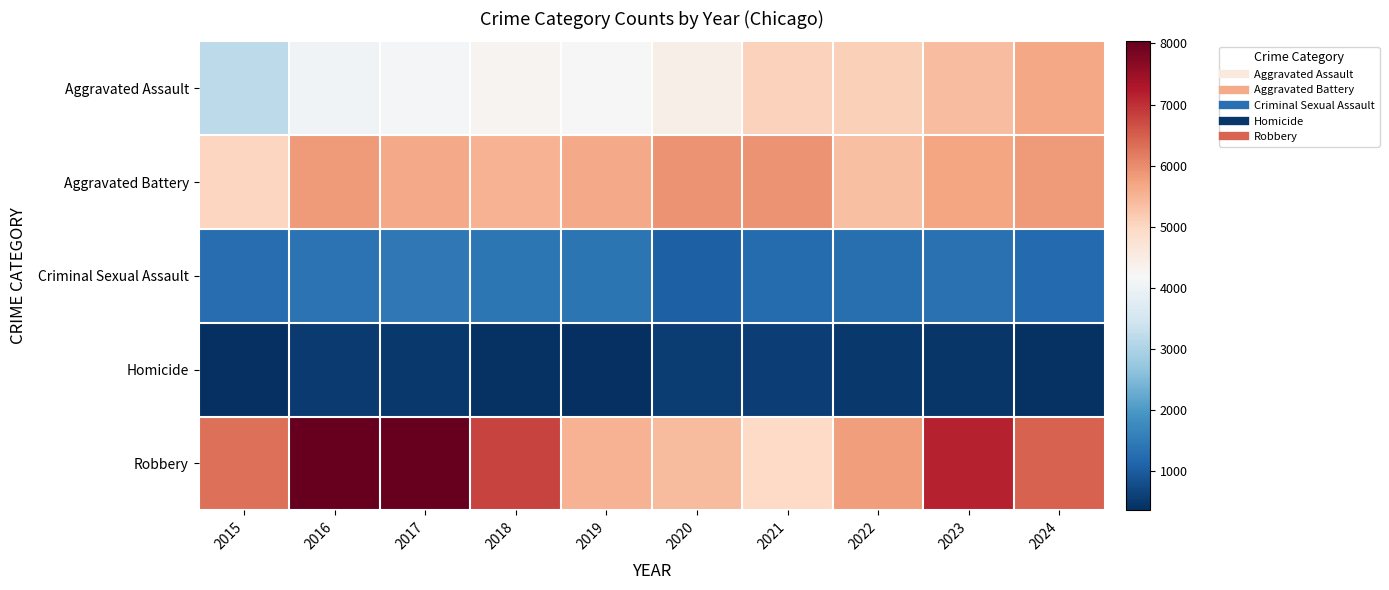

Reading left to right, extract all data points from this chart.

Aggravated Assault: 2015=3205	2016=4048	2017=4119	2018=4303	2019=4216	2020=4432	2021=5089	2022=5125	2023=5396	2024=5685
Aggravated Battery: 2015=5035	2016=5821	2017=5656	2018=5525	2019=5661	2020=5927	2021=5908	2022=5339	2023=5719	2024=5829
Criminal Sexual Assault: 2015=1263	2016=1368	2017=1439	2018=1430	2019=1385	2020=1074	2021=1231	2022=1308	2023=1319	2024=1213
Homicide: 2015=358	2016=529	2017=496	2018=414	2019=368	2020=561	2021=572	2022=507	2023=457	2024=415
Robbery: 2015=6322	2016=8026	2017=8035	2018=6787	2019=5519	2020=5397	2021=4960	2022=5793	2023=7143	2024=6455